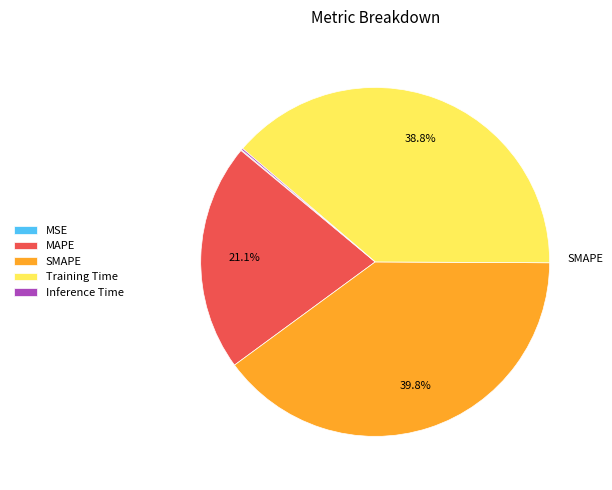

True or false: SMAPE accounts for 40% of the total.

True